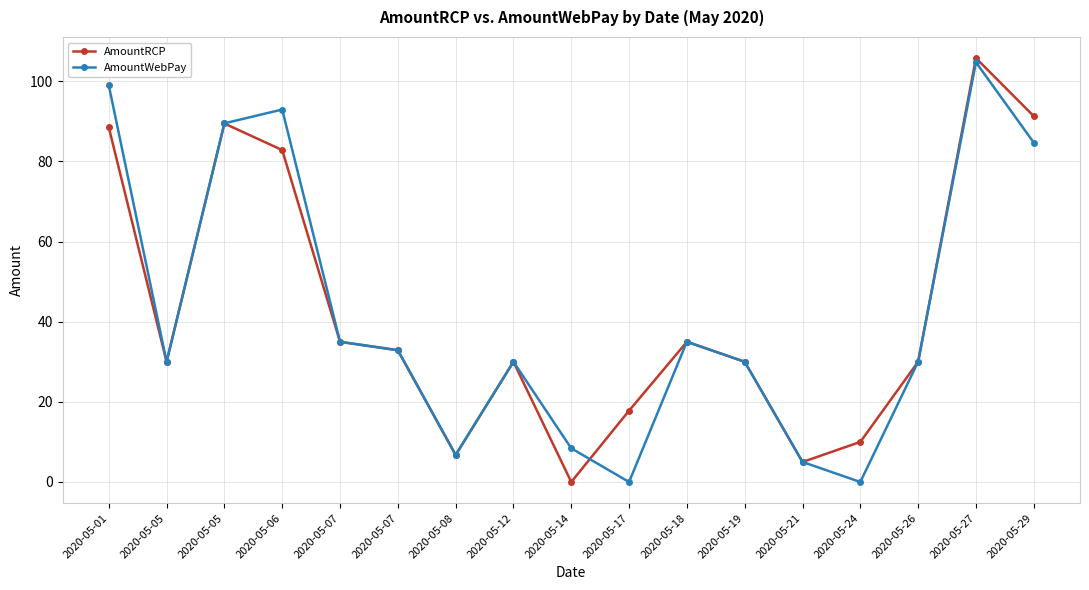

How many positive values does the AmountRCP series have?

16